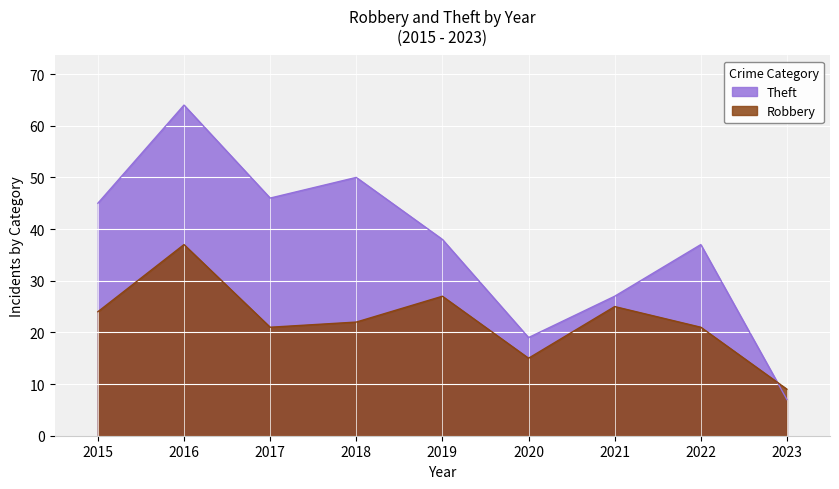

Is it true that Robbery equals 33 at 2018?

False